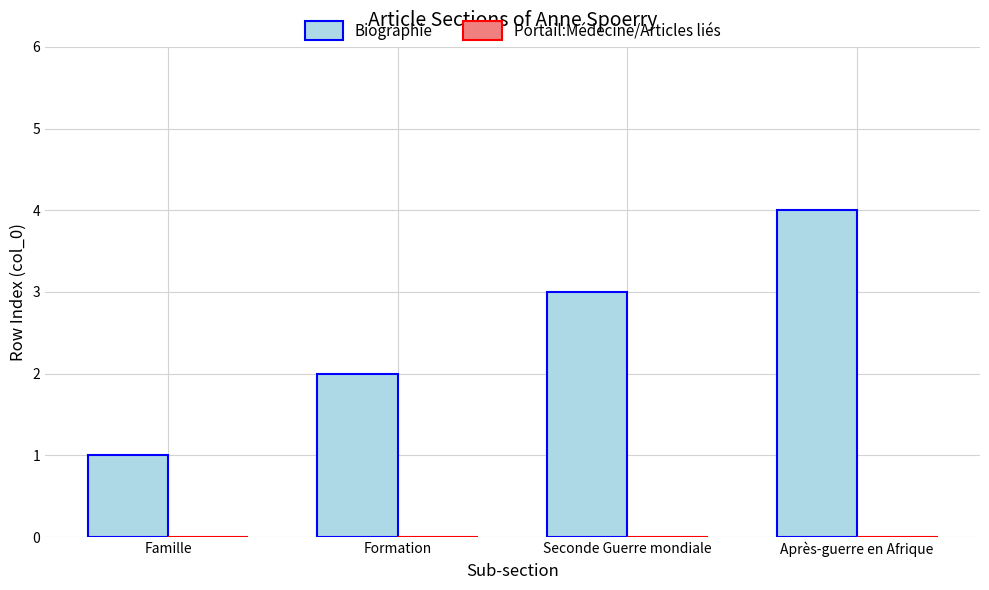

List the labels in order of value, smallest first.

Famille, Formation, Seconde Guerre mondiale, Après-guerre en Afrique